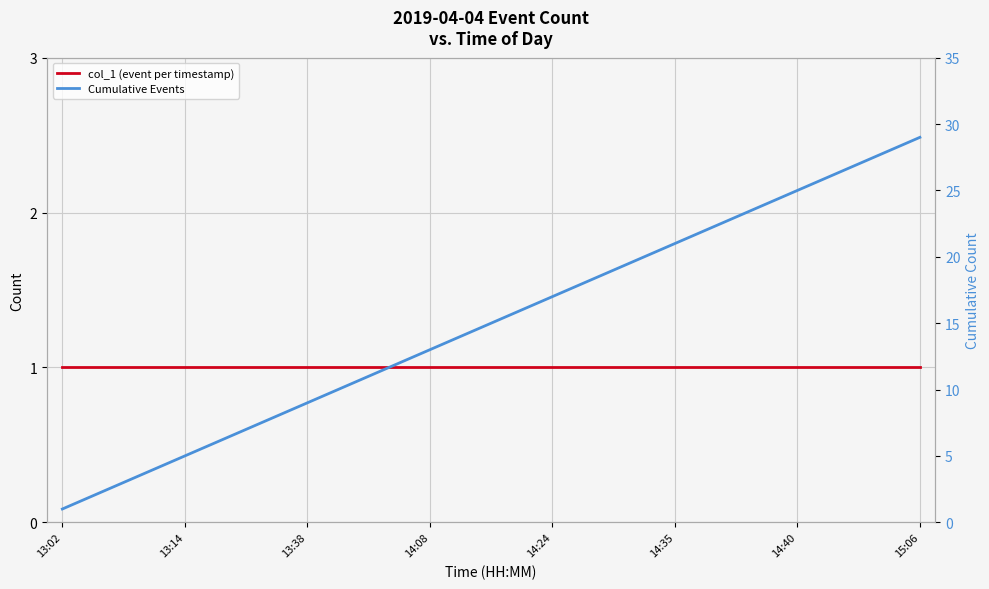

True or false: Cumulative Events and col_1 (event per timestamp) cross at least once.

False